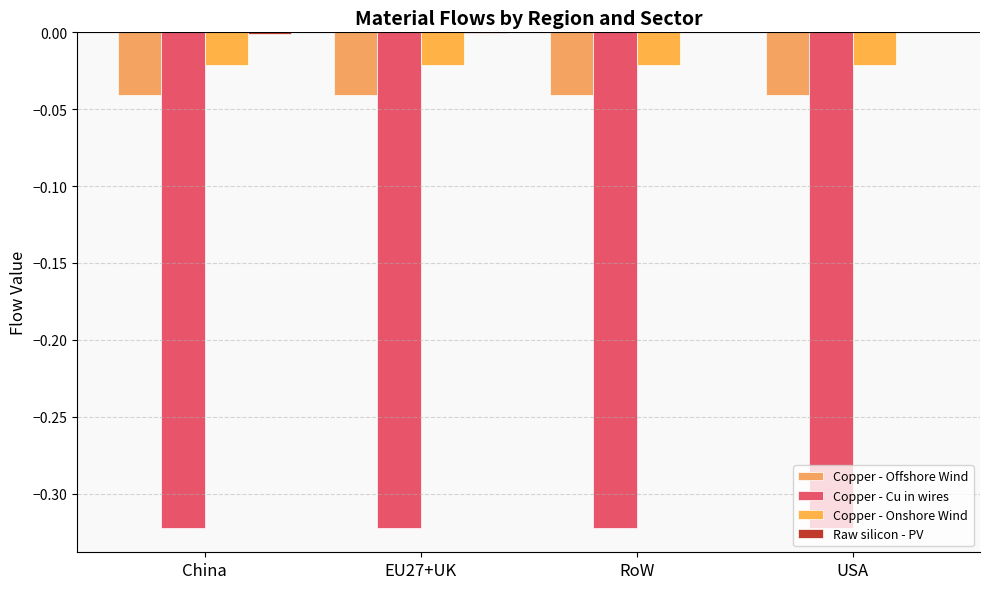

How many distinct data groups are displayed?

4